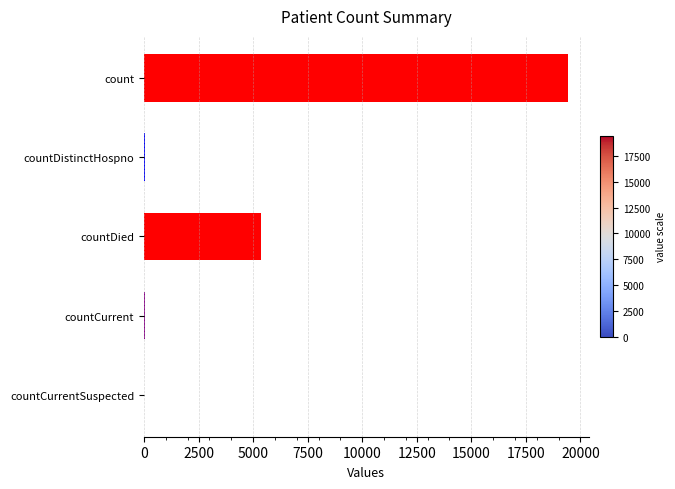

What is the greatest value displayed?

19420